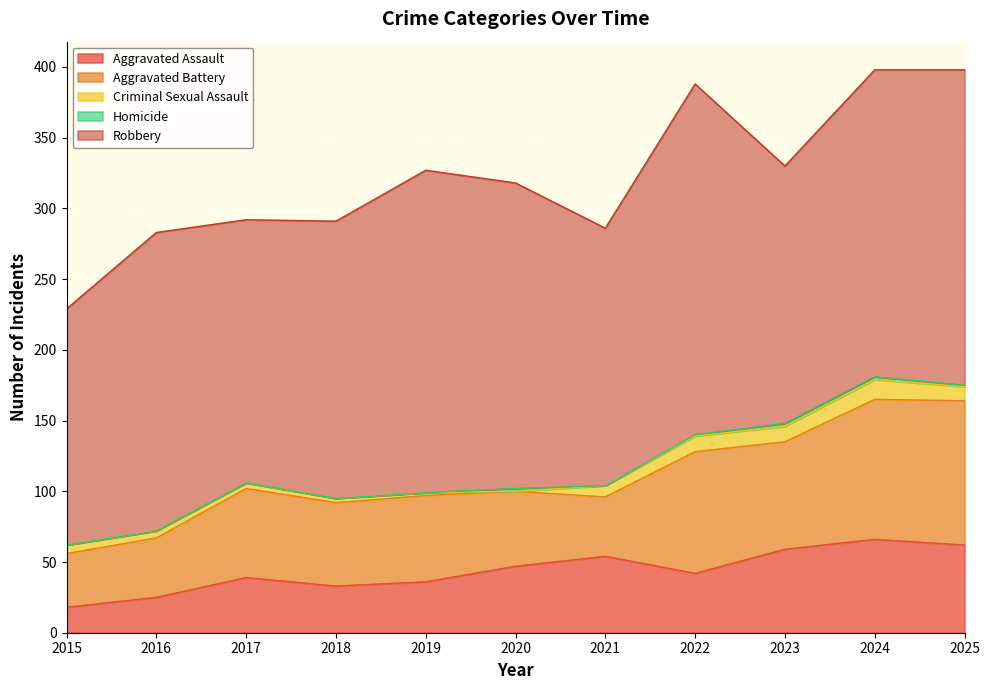

List the series in order of their peak value, lowest first.

Homicide, Criminal Sexual Assault, Aggravated Assault, Aggravated Battery, Robbery